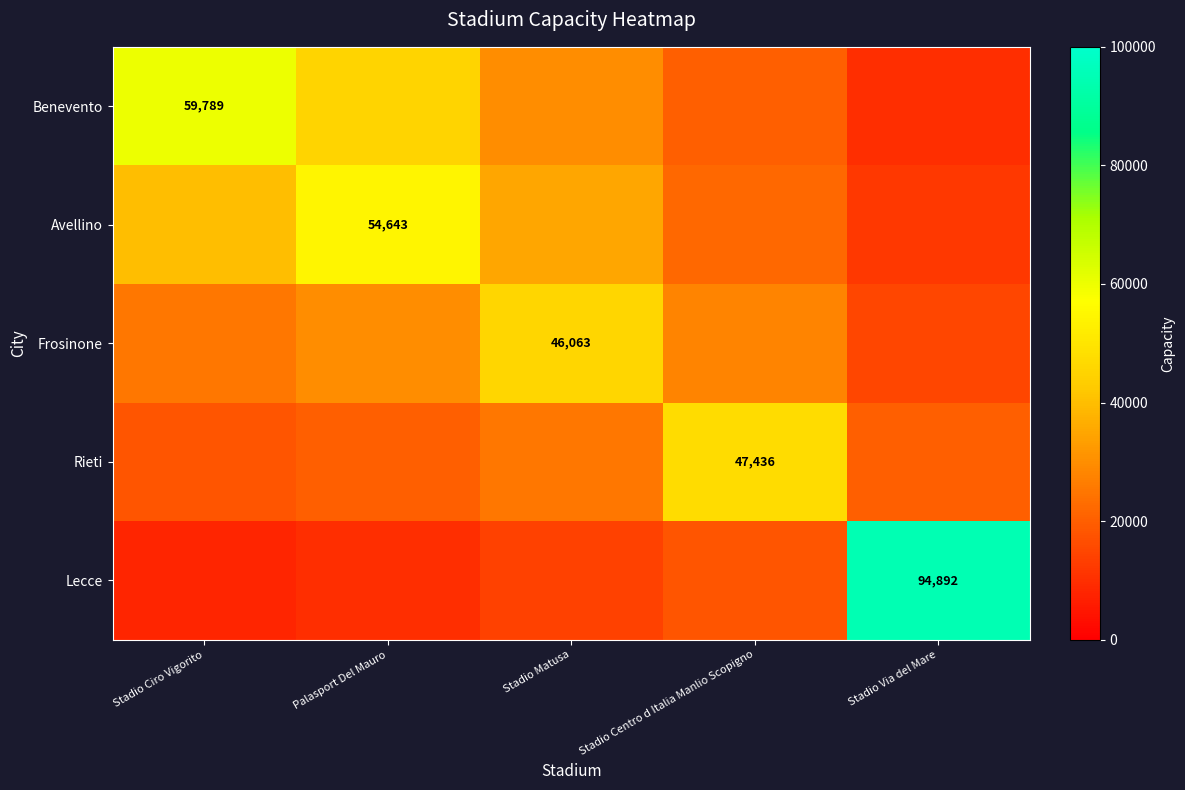

What is the sum of all Avellino values?

163643